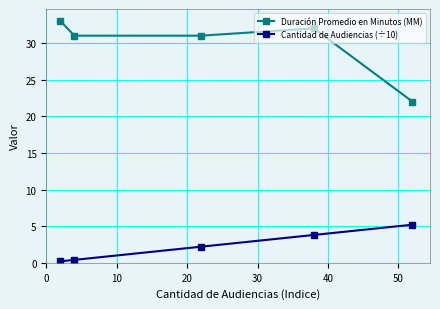

Rank the series by their average value, from lowest to highest.

Cantidad de Audiencias (÷10), Duración Promedio en Minutos (MM)